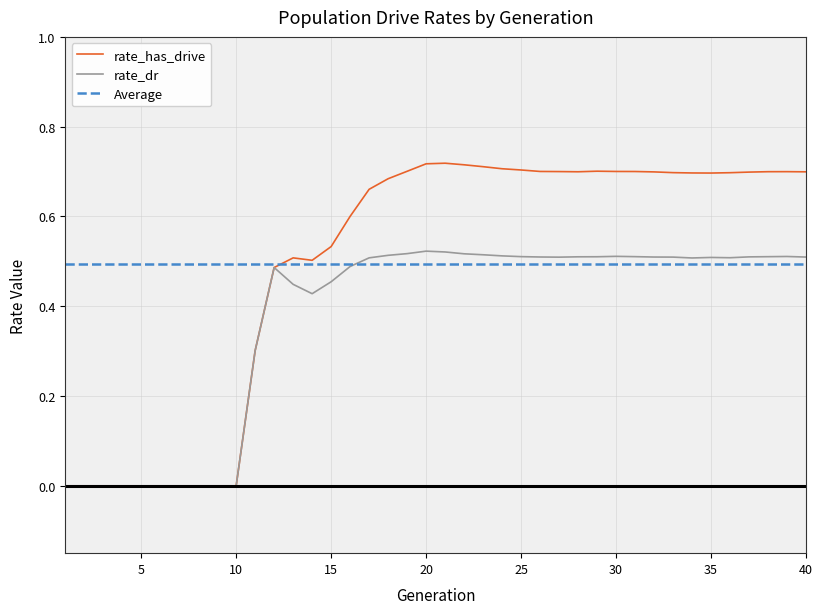

List the series in order of their overall mean, highest first.

rate_has_drive, rate_dr